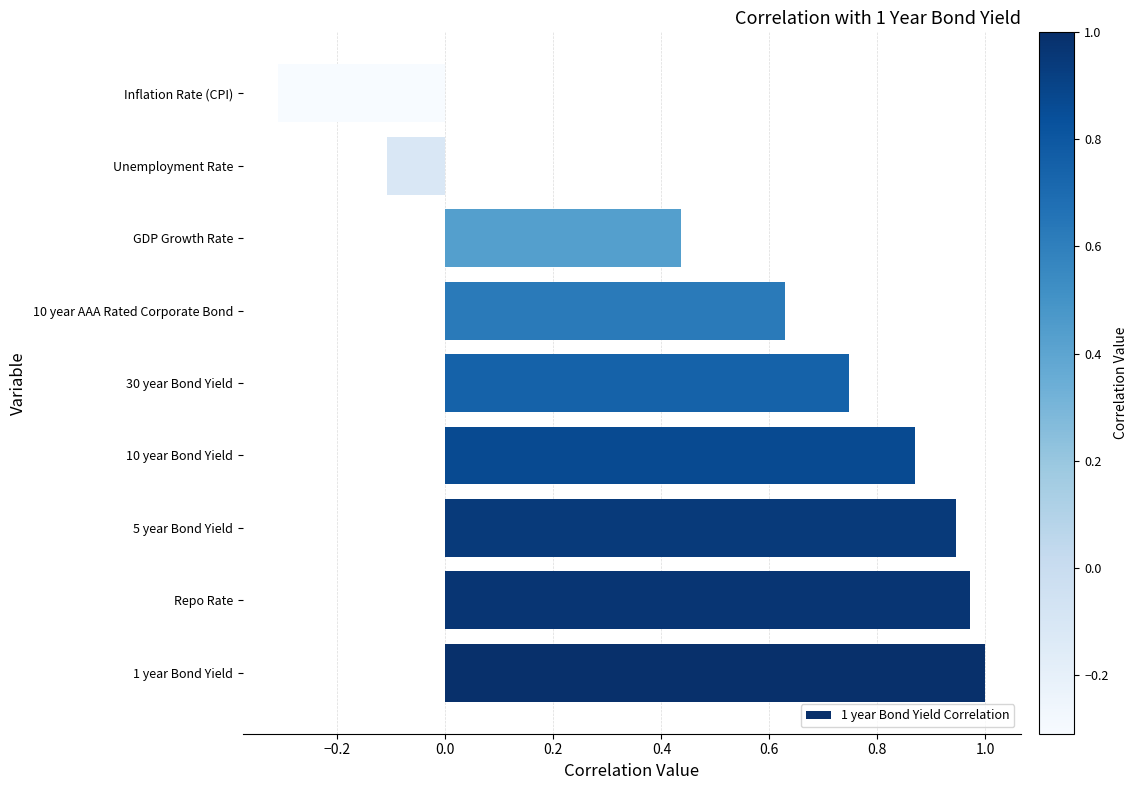

How many values are below zero?

2